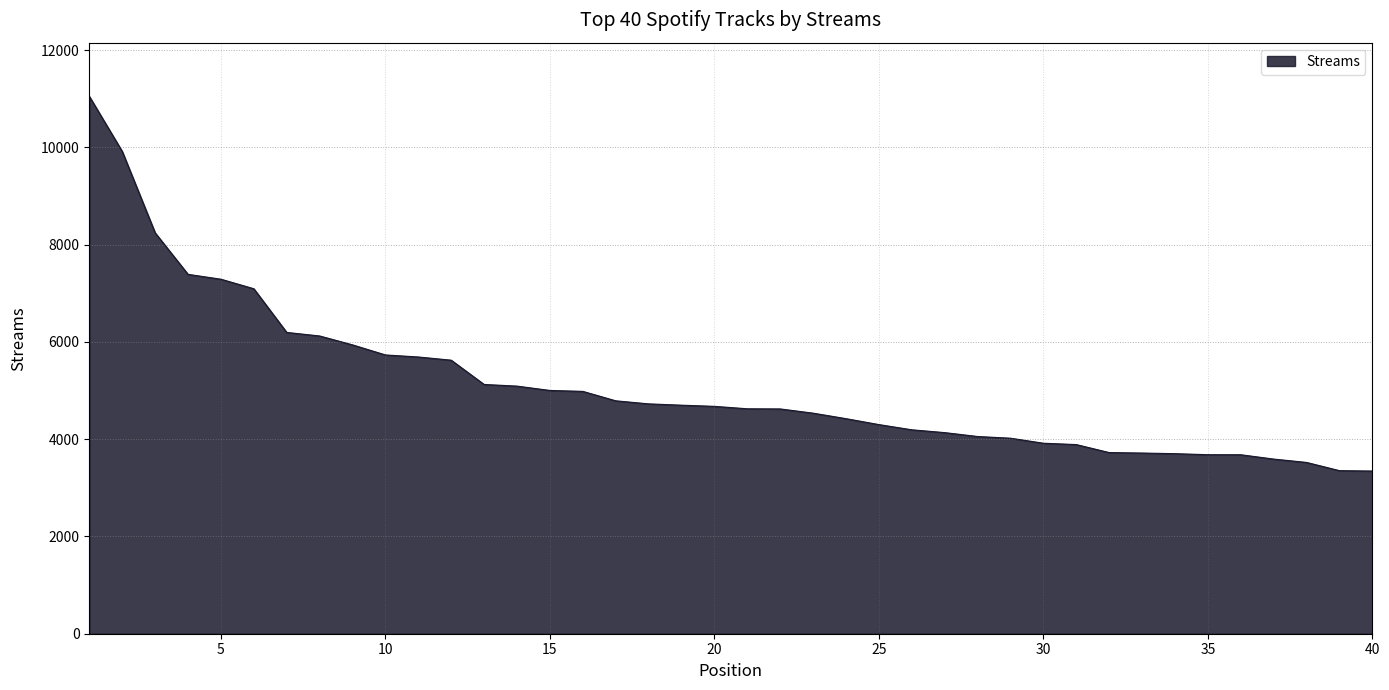

What is the difference between the maximum and minimum values?

7703